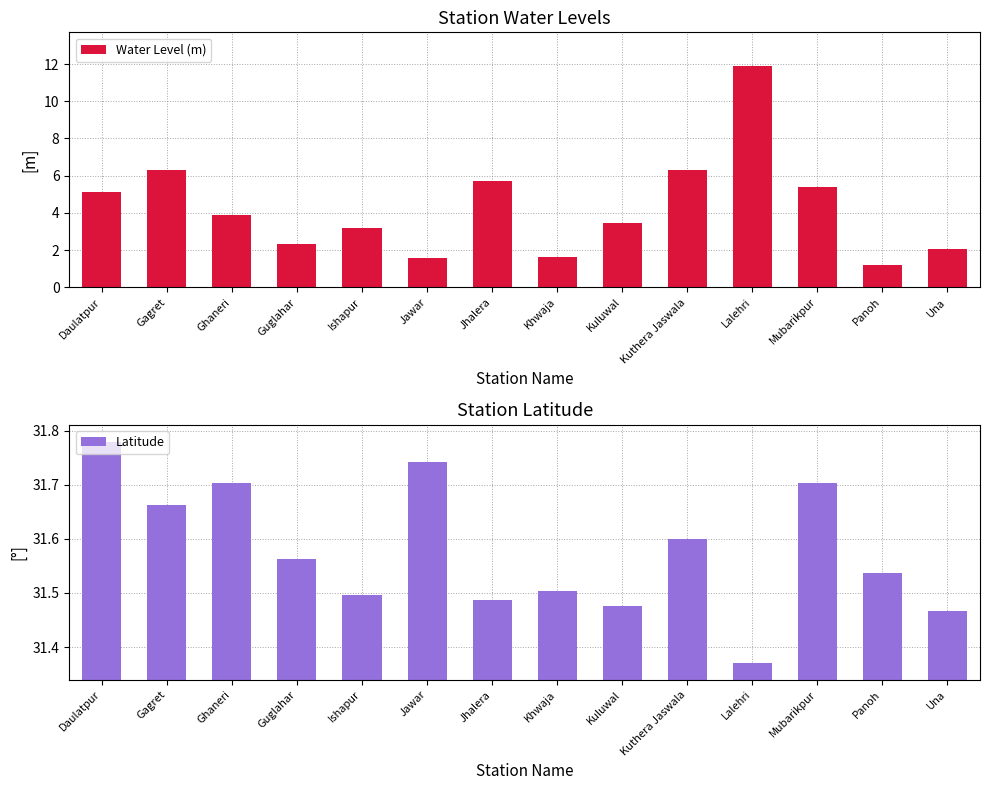

Which has a higher value, Khwaja or Ishapur?

Ishapur